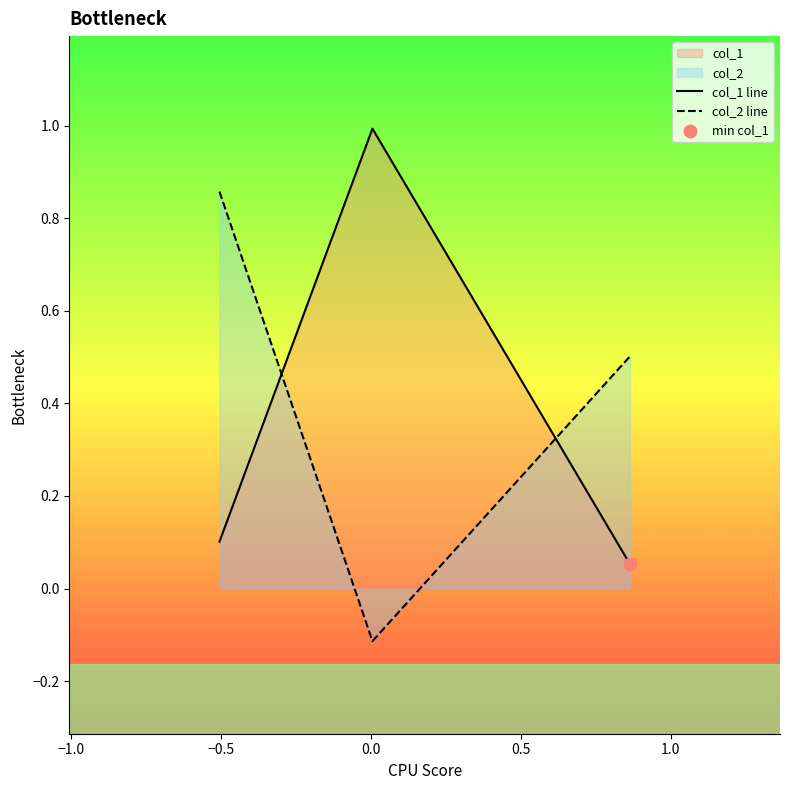

Which series has the largest Y range (max minus min)?

col_2 line